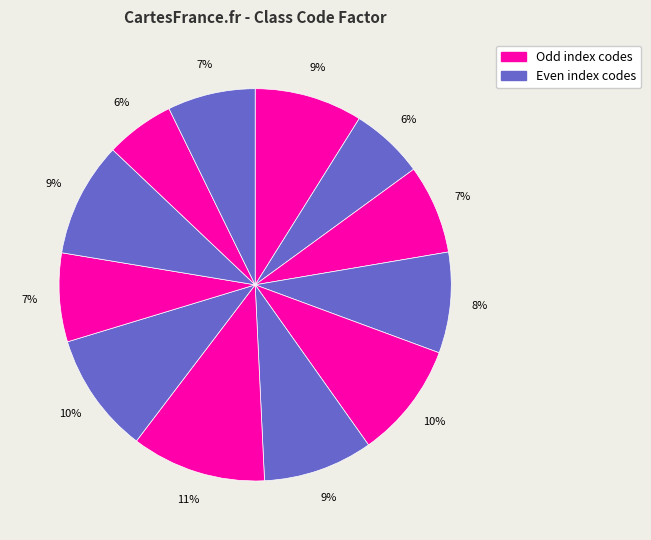

How many slices are in this pie chart?

12